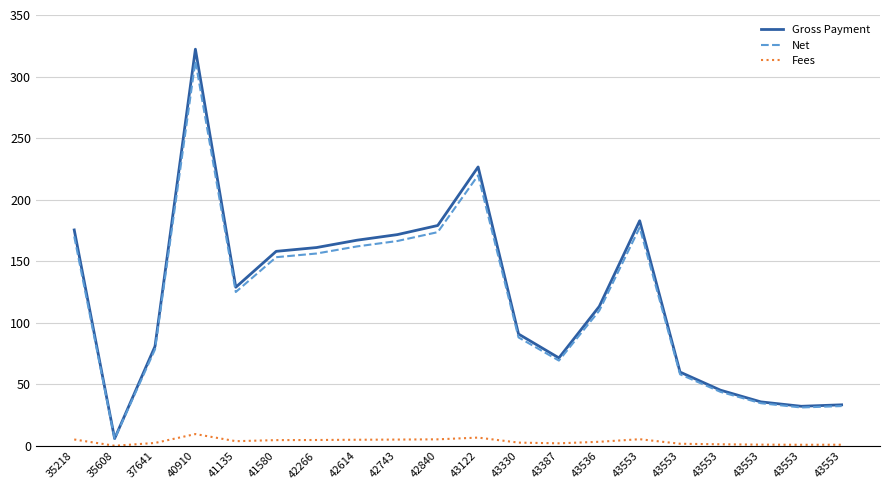

At how many categories does at least one series exceed 169?

6